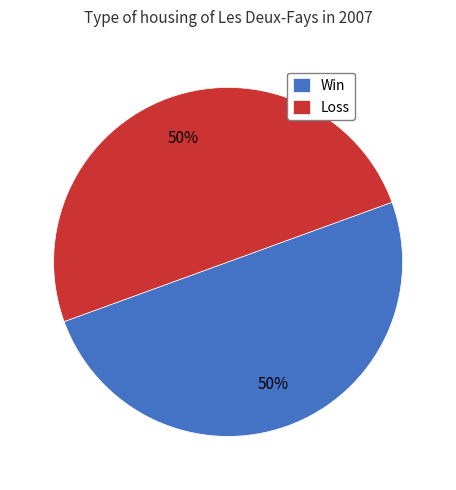

Combined, do Loss and Win account for over 50%?

Yes